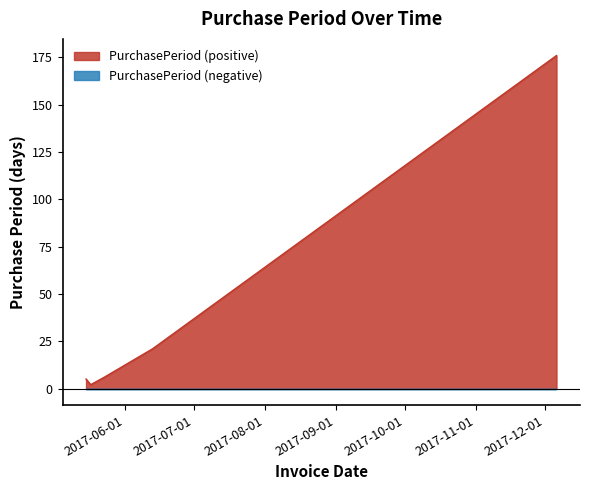

What is the ratio of the value at 2017-12-06 to the value at 2017-05-23?

29.3